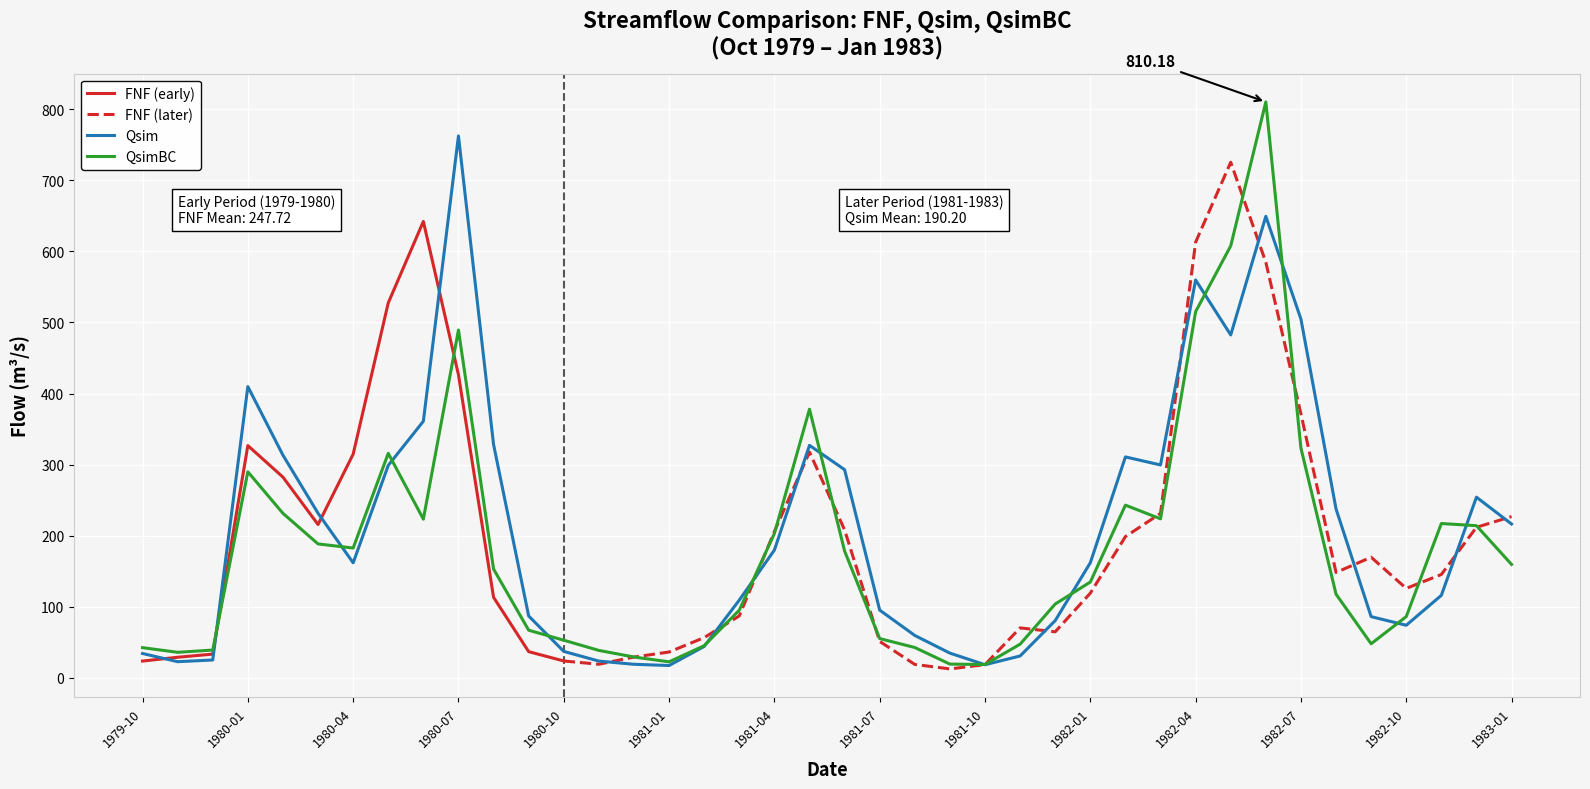

Read the QsimBC value at 1980-02.

231.5